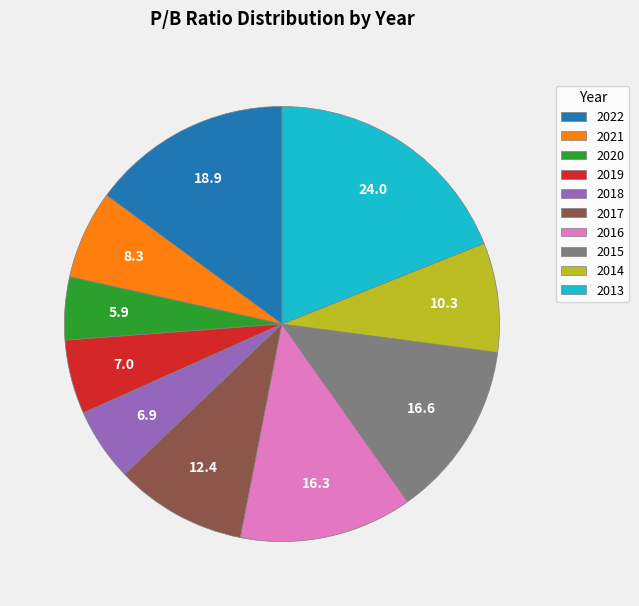

How many slices are in this pie chart?

10